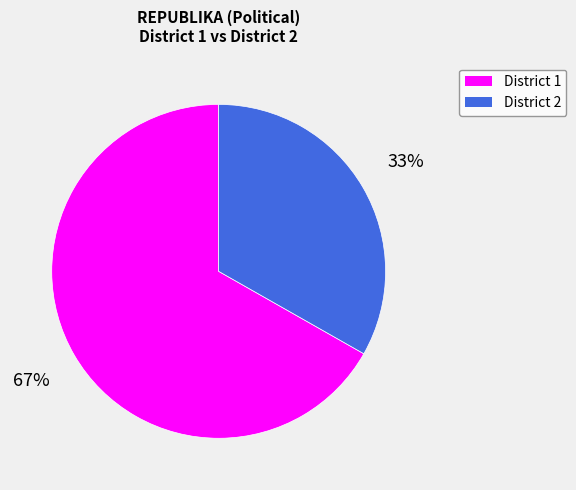

Which category has the biggest portion of the pie?

District 1